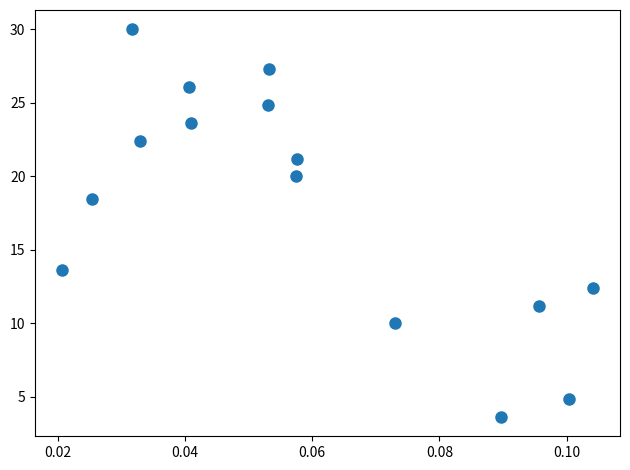

What is the range of Y values (max minus min)?

26.4